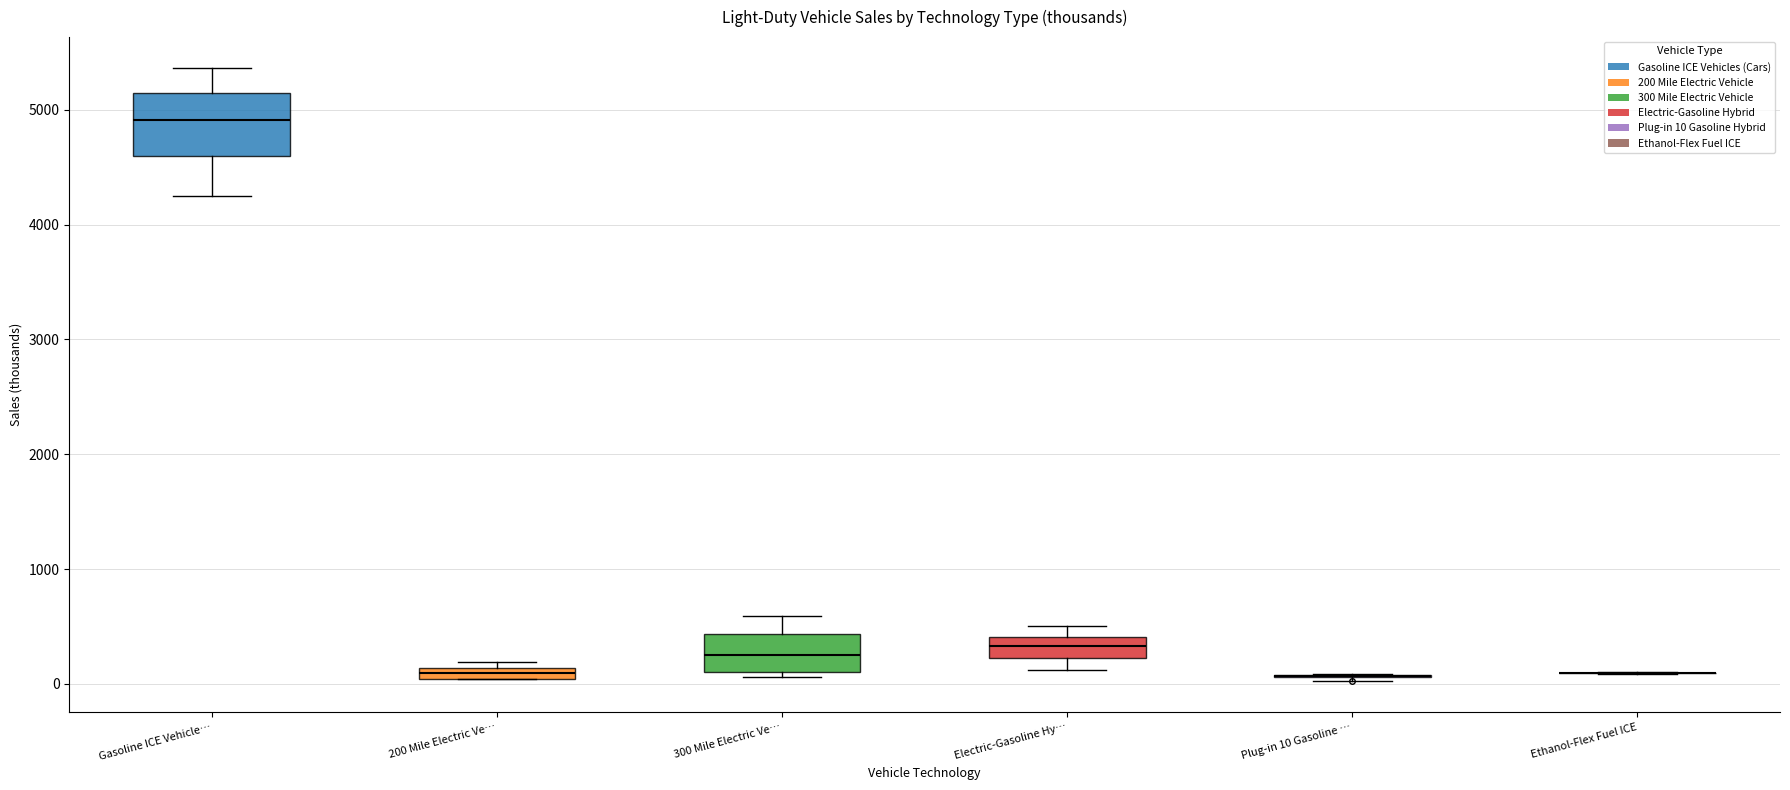

Which box is the tallest, from its lower edge to its upper edge?

Gasoline ICE Vehicle…